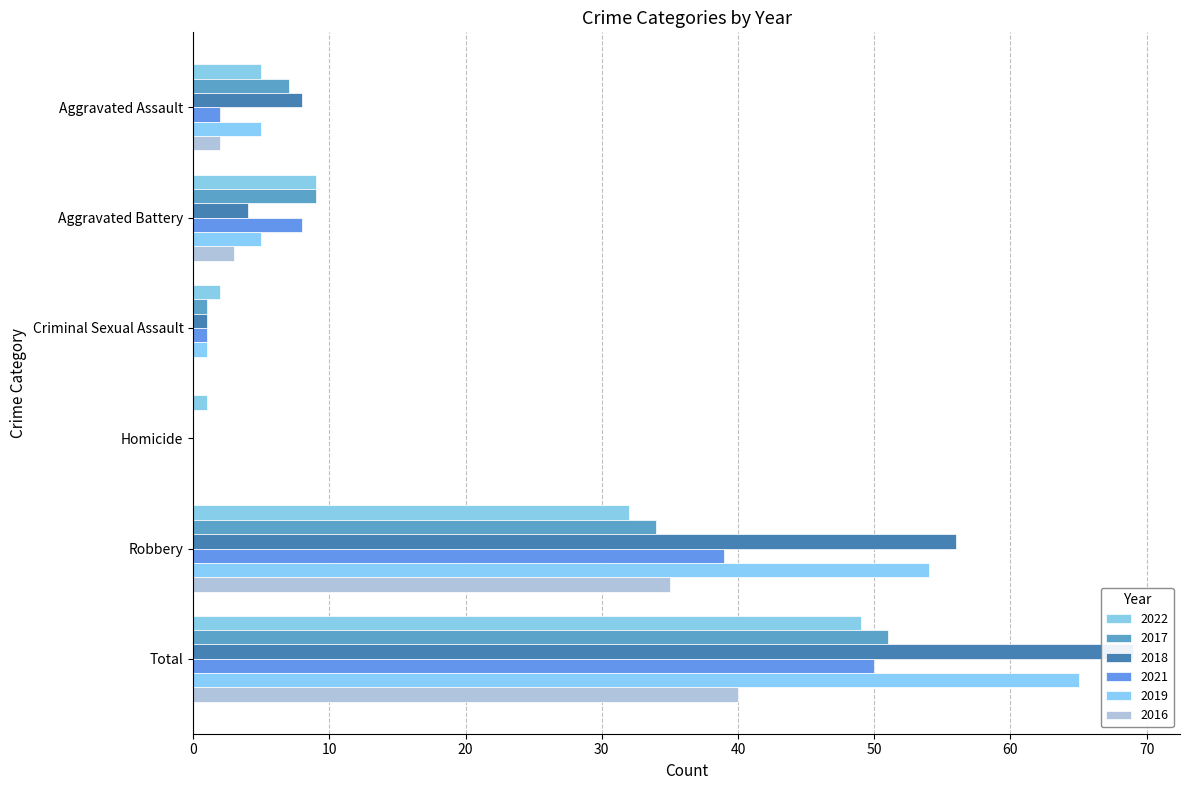

Count the number of categories in the chart.

6